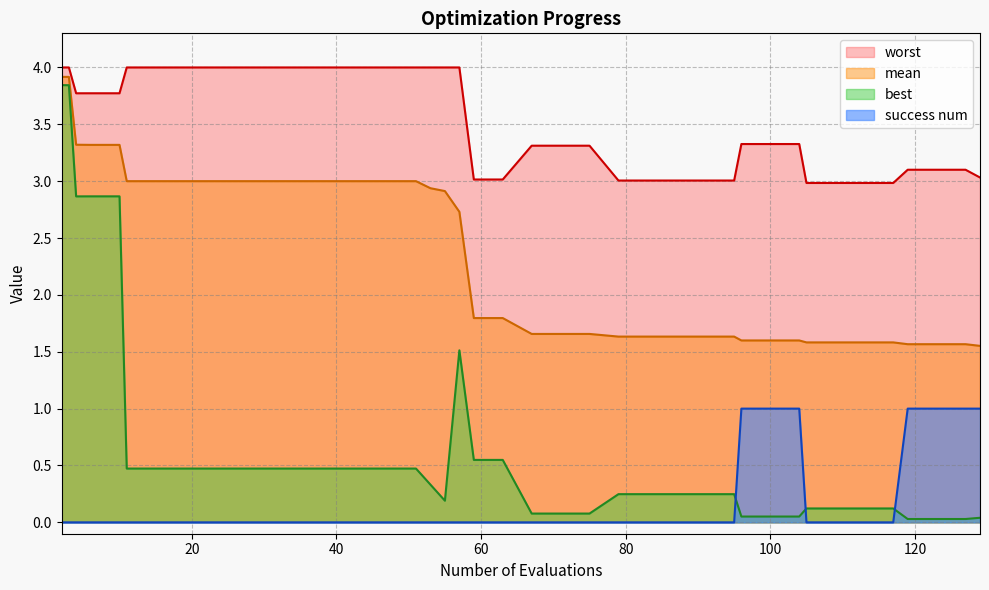

At how many categories does at least one series exceed 2?

40